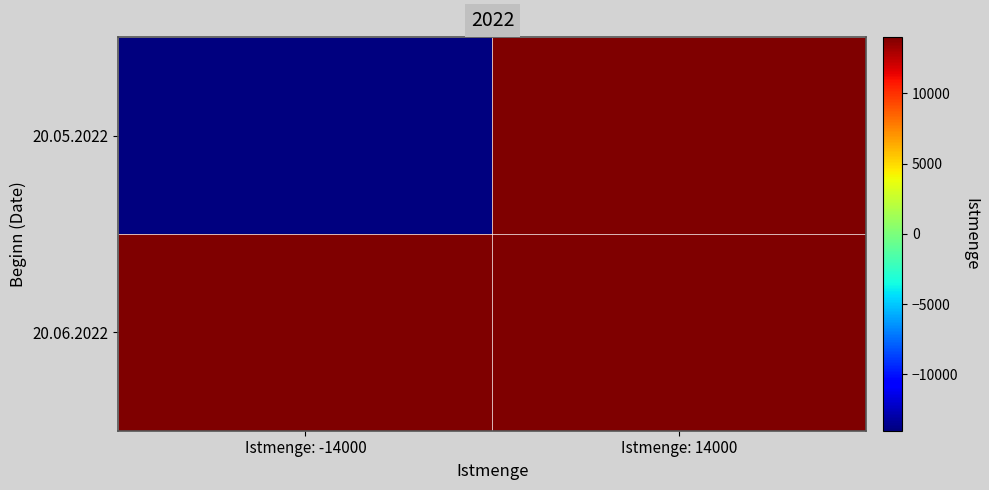

Reading right to left, list all the values displayed in this chart.

20.05.2022: Istmenge: 14000=14000	Istmenge: -14000=-14000
20.06.2022: Istmenge: 14000=14000	Istmenge: -14000=14000